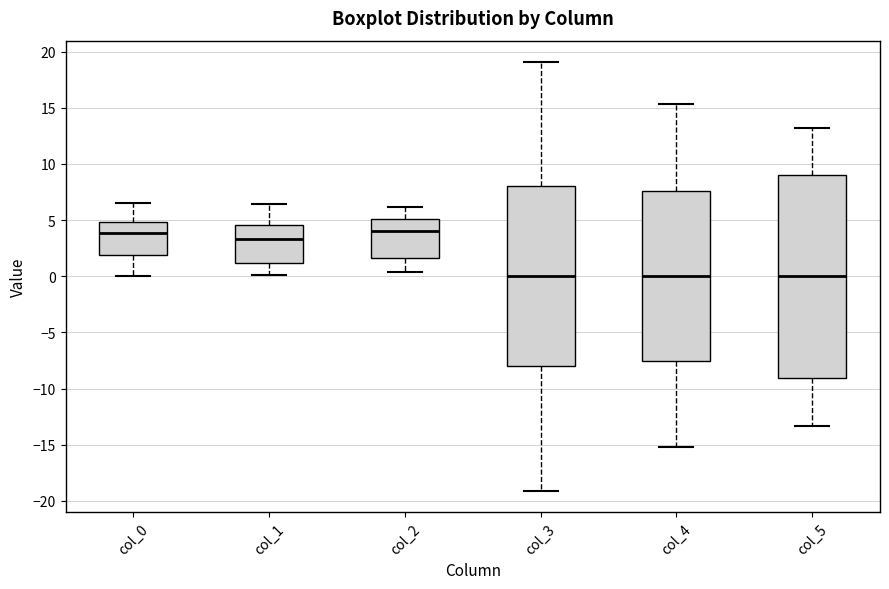

Which box is the tallest, from its lower edge to its upper edge?

col_5